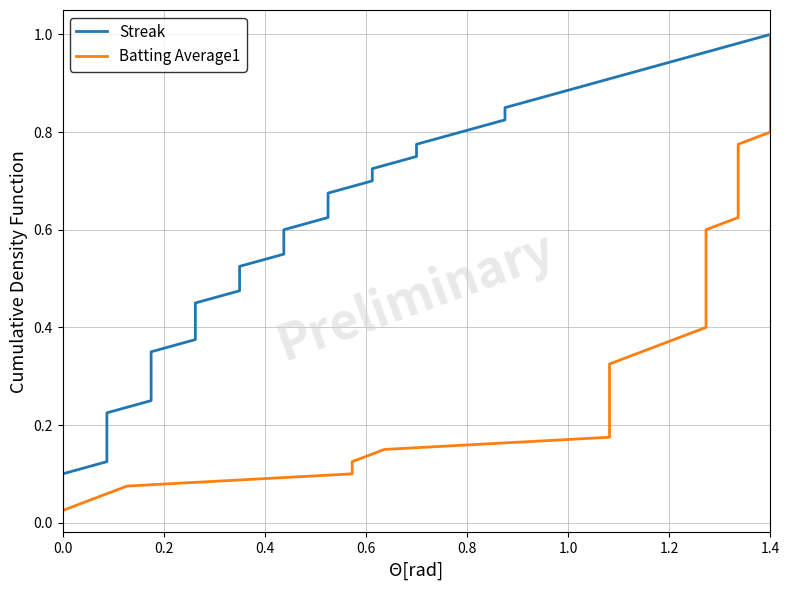

How many series are shown in this chart?

2